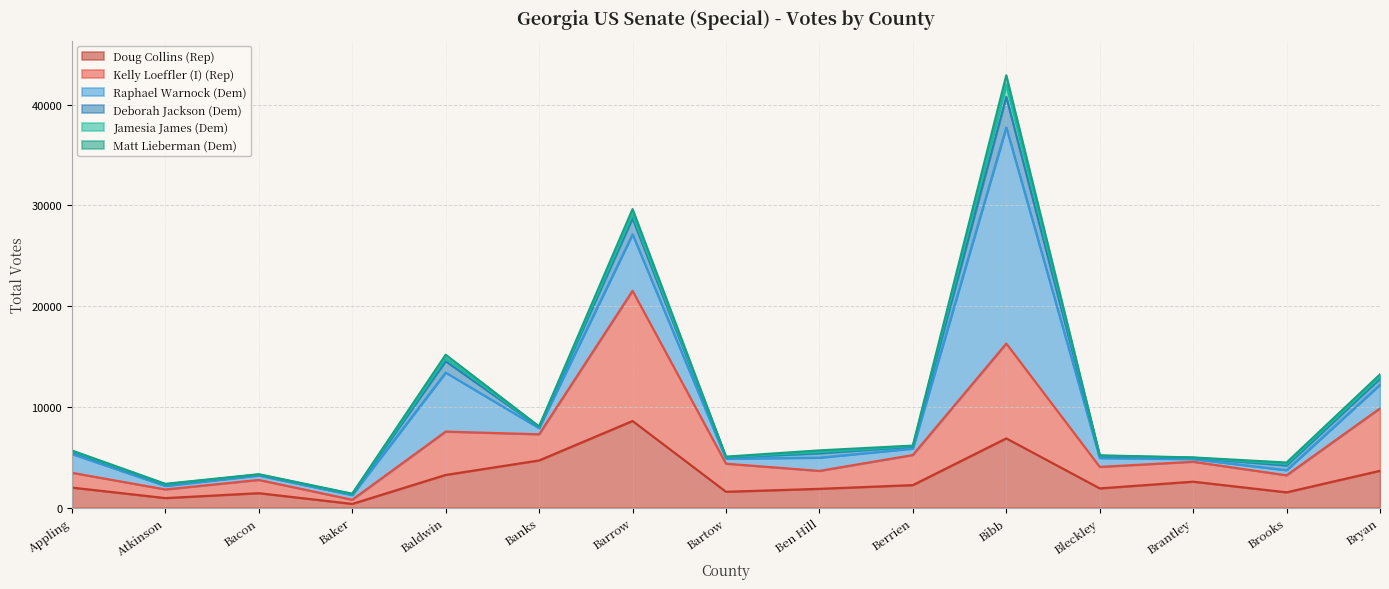

Rank the series at Bibb from highest to lowest value.

Raphael Warnock (Dem), Kelly Loeffler (I) (Rep), Doug Collins (Rep), Deborah Jackson (Dem), Jamesia James (Dem), Matt Lieberman (Dem)